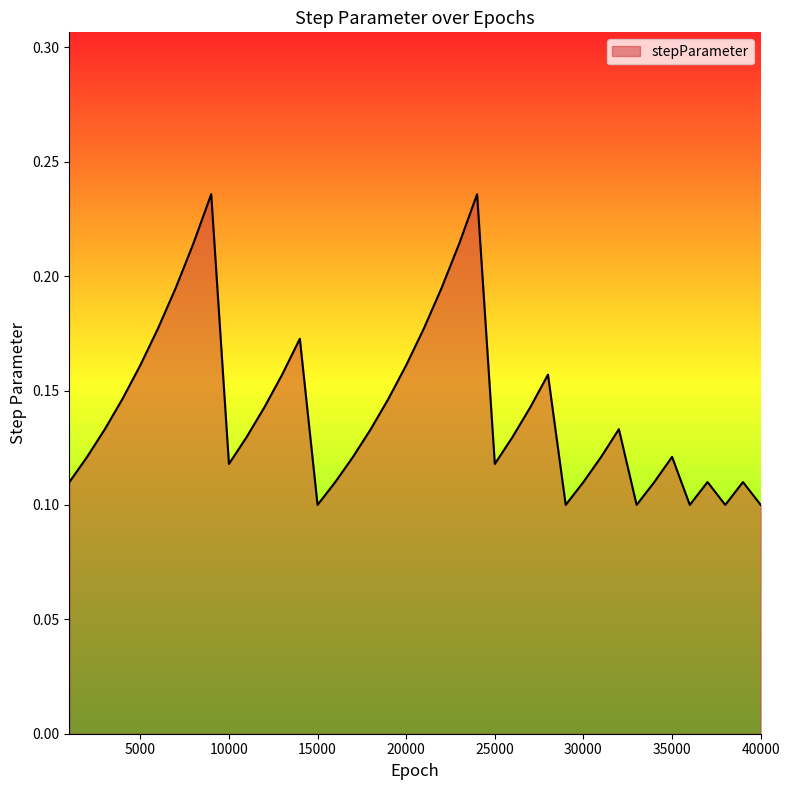

Does the chart have visible grid lines?

No